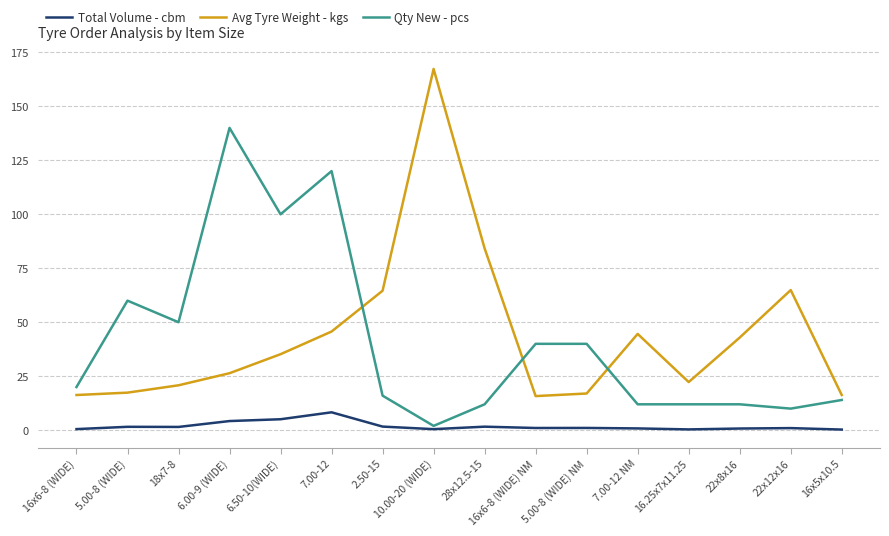

True or false: Total Volume - cbm and Qty New - pcs intersect in this chart.

False